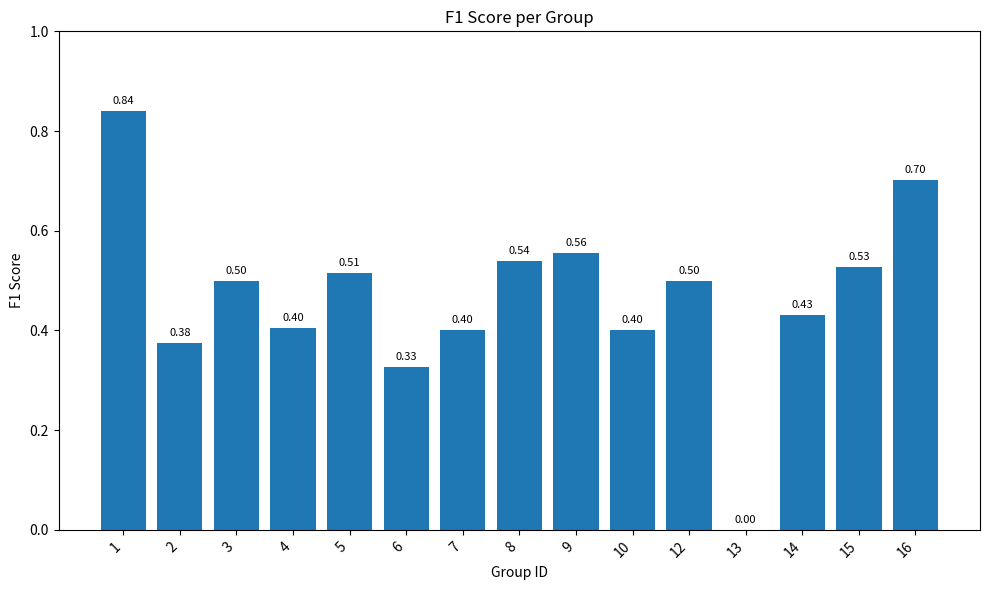

Between 16 and 4, which is larger?

16